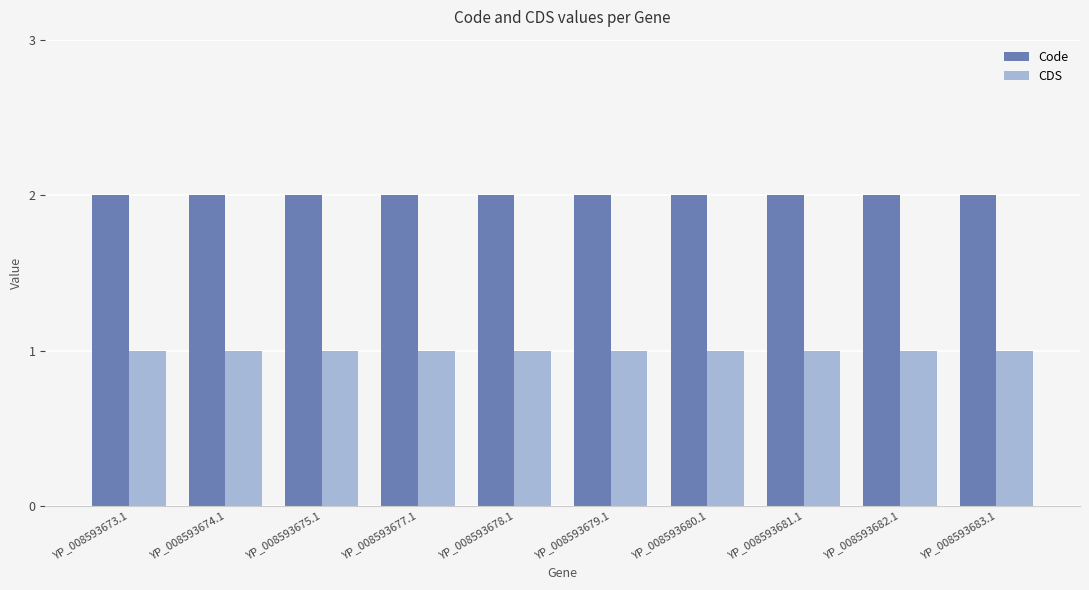

List the series in order of their peak value, lowest first.

CDS, Code